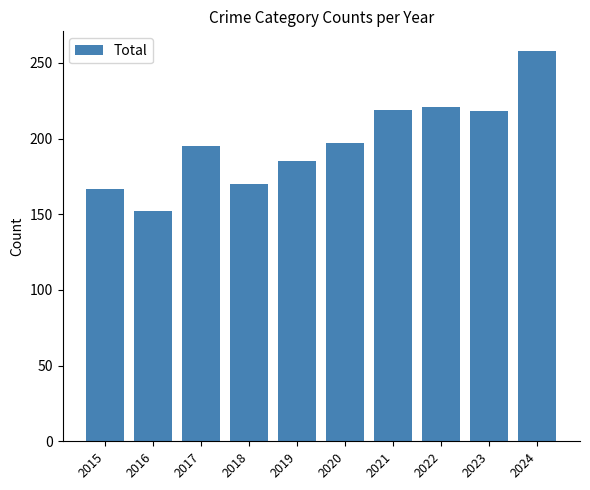

What is the value of the 3rd bar from the left?

195